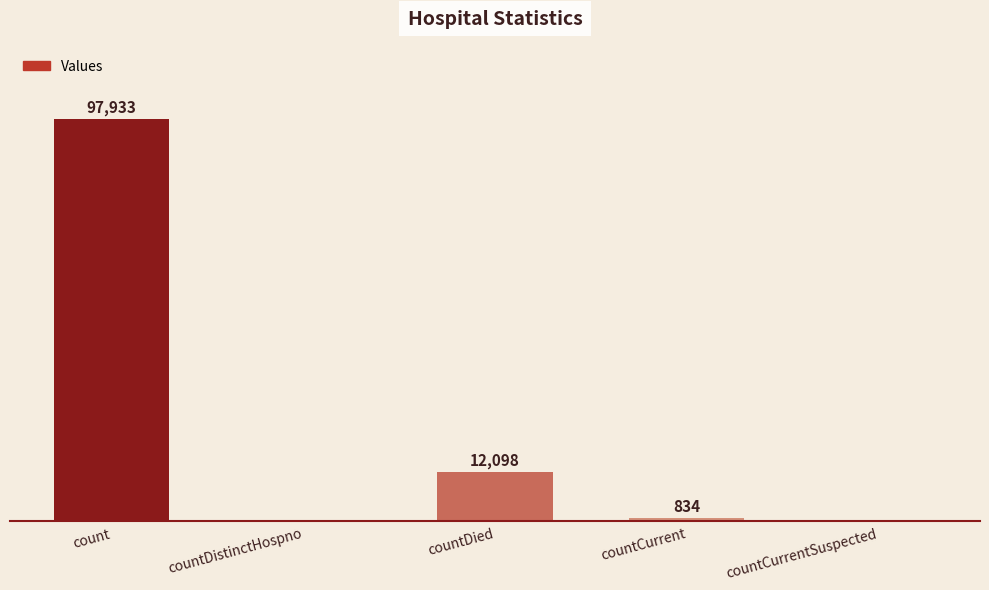

At which label is the value closest to 48966?

countDied